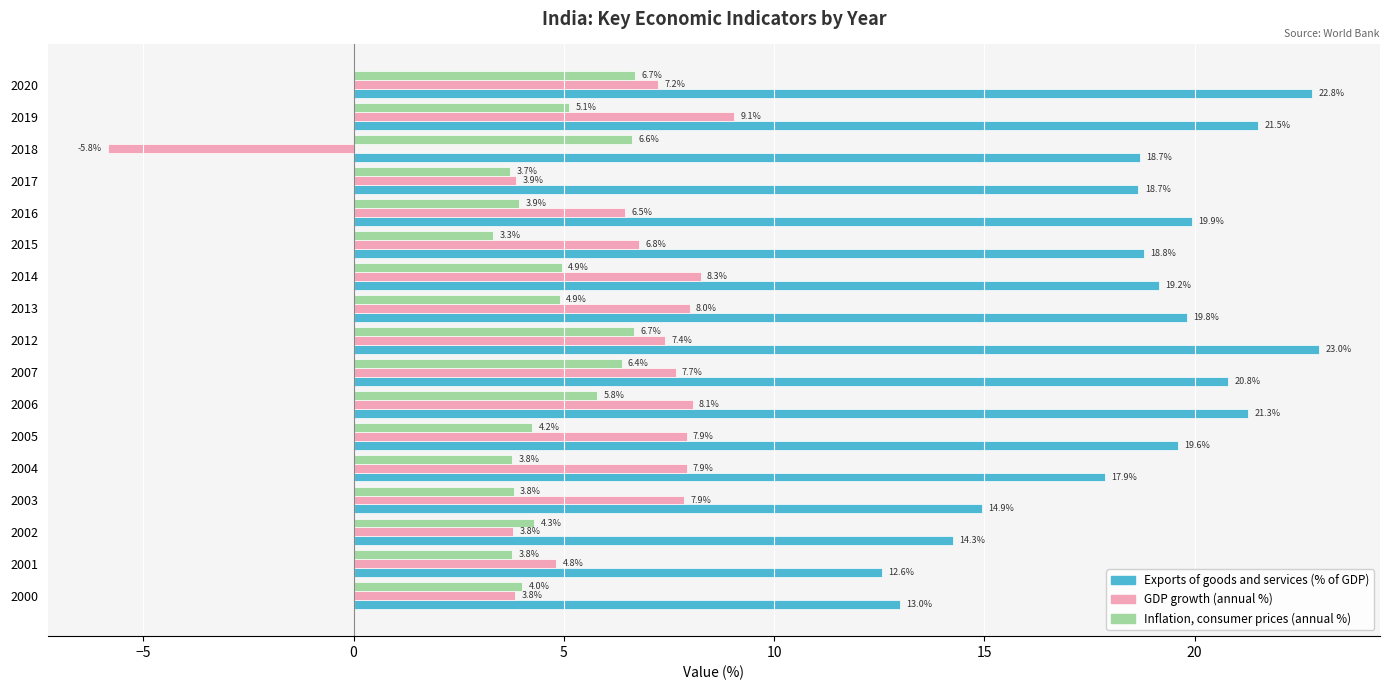

What is the smallest value displayed?

-5.8